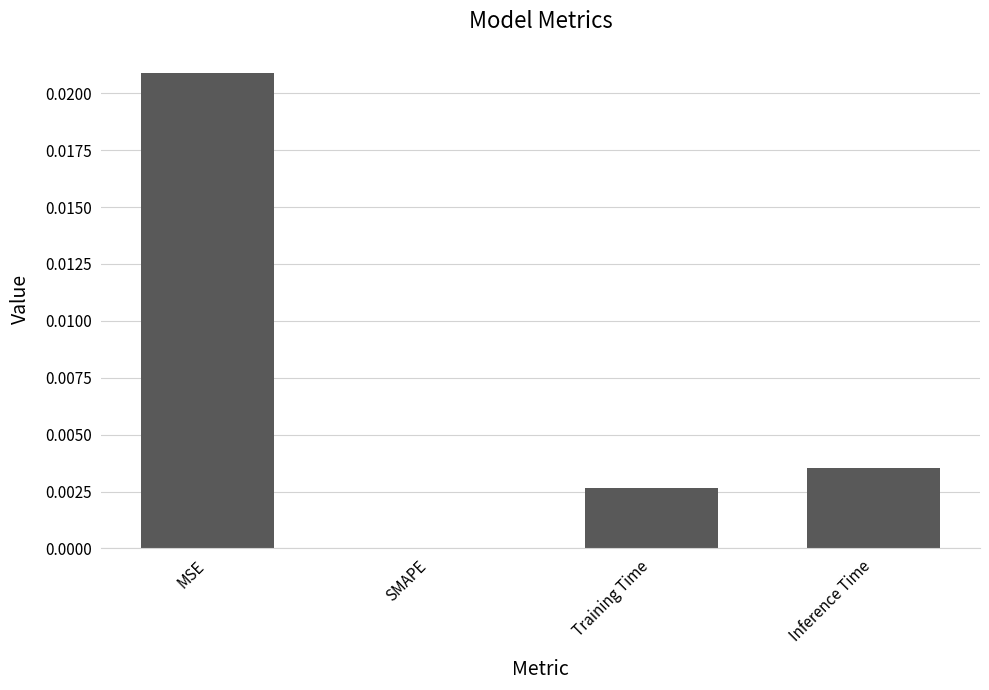

Which category has the highest value across all series?

MSE